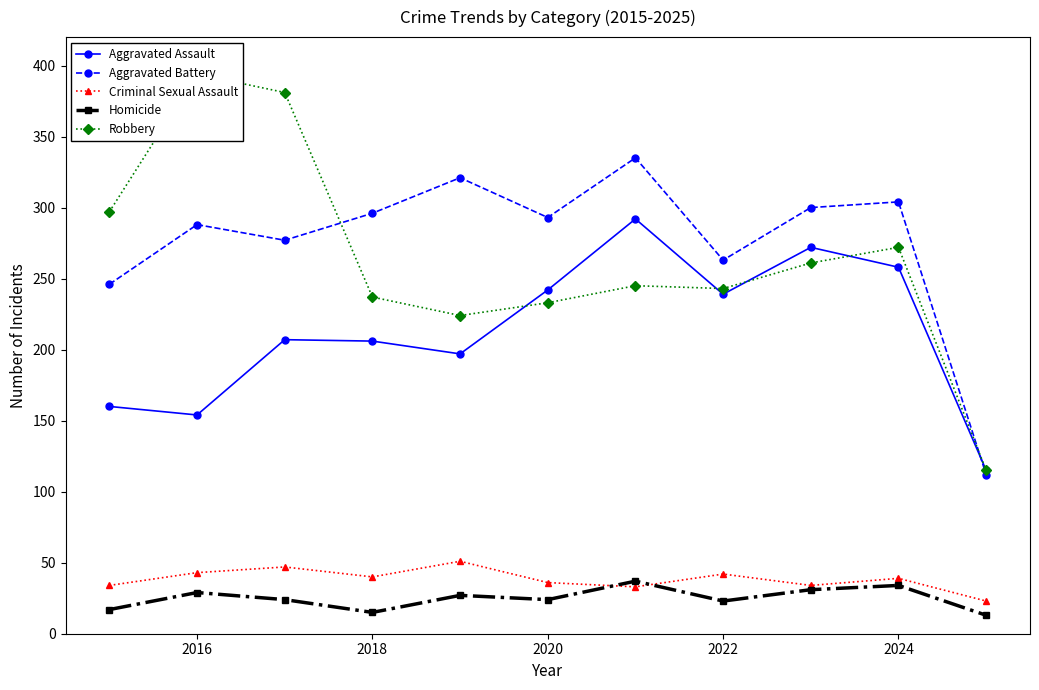

How many data points in Criminal Sexual Assault are less than 39?

5